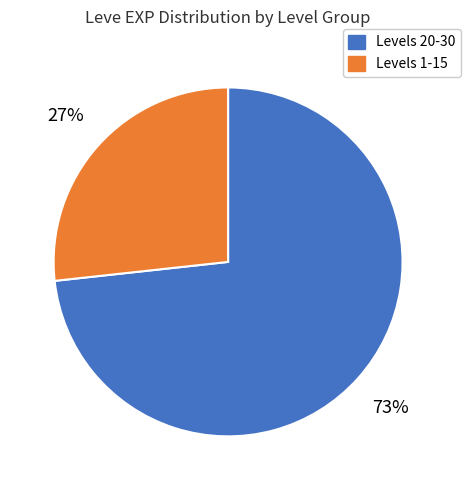

True or false: Levels 1-15 accounts for 33% of the total.

False